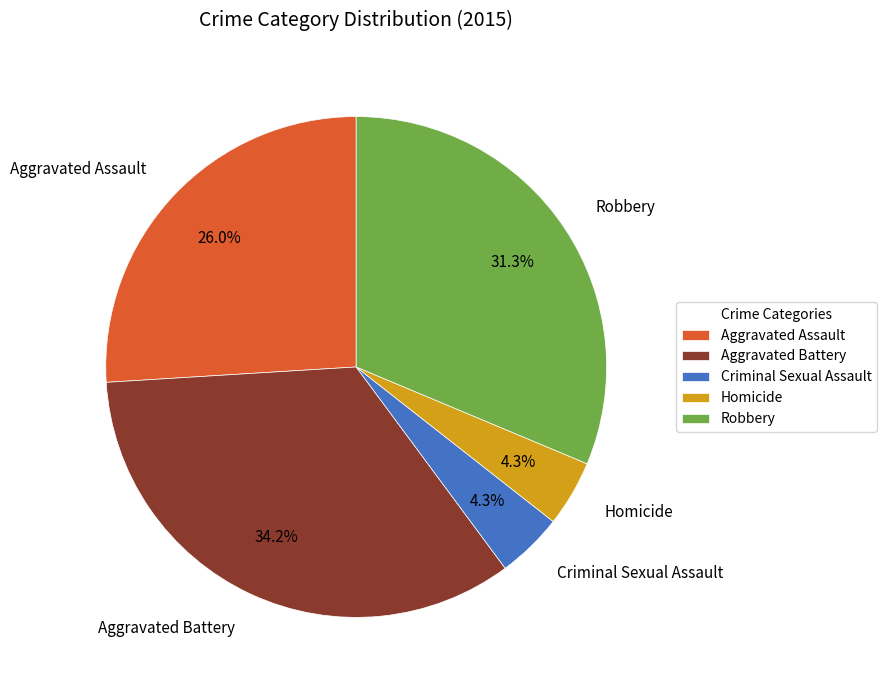

Between Aggravated Assault and Homicide, which is larger?

Aggravated Assault